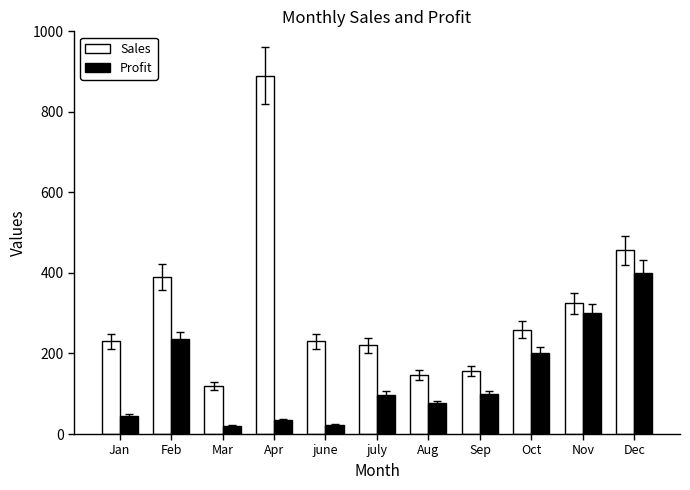

What is the approximate value of Sales at Mar, to the nearest 100?

100